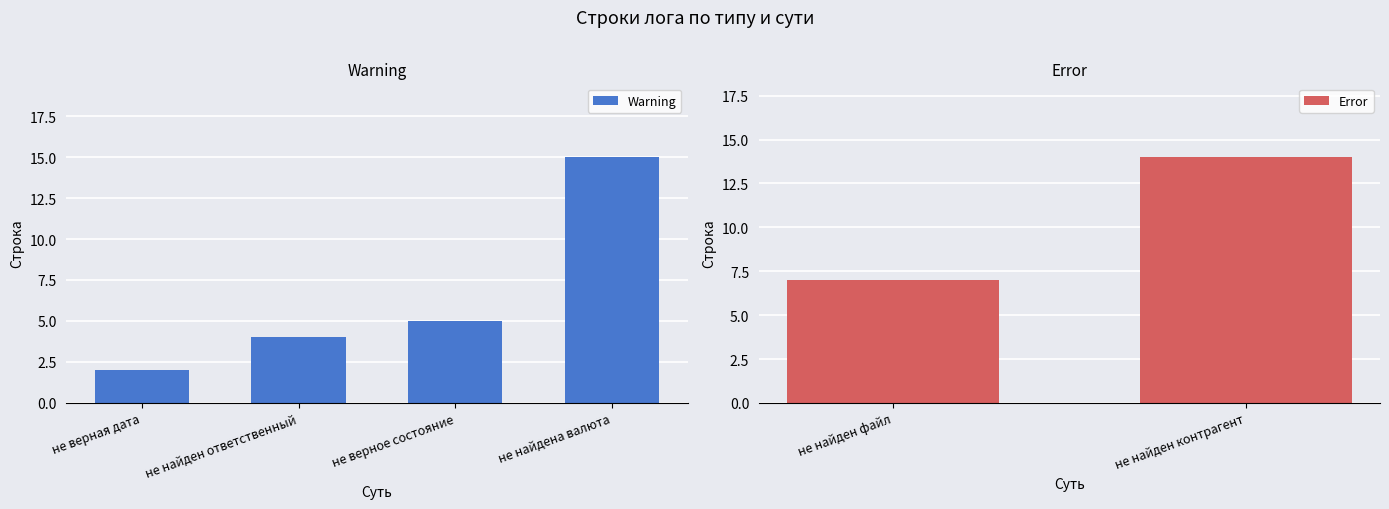

At which label does Warning reach its peak?

не найдена валюта